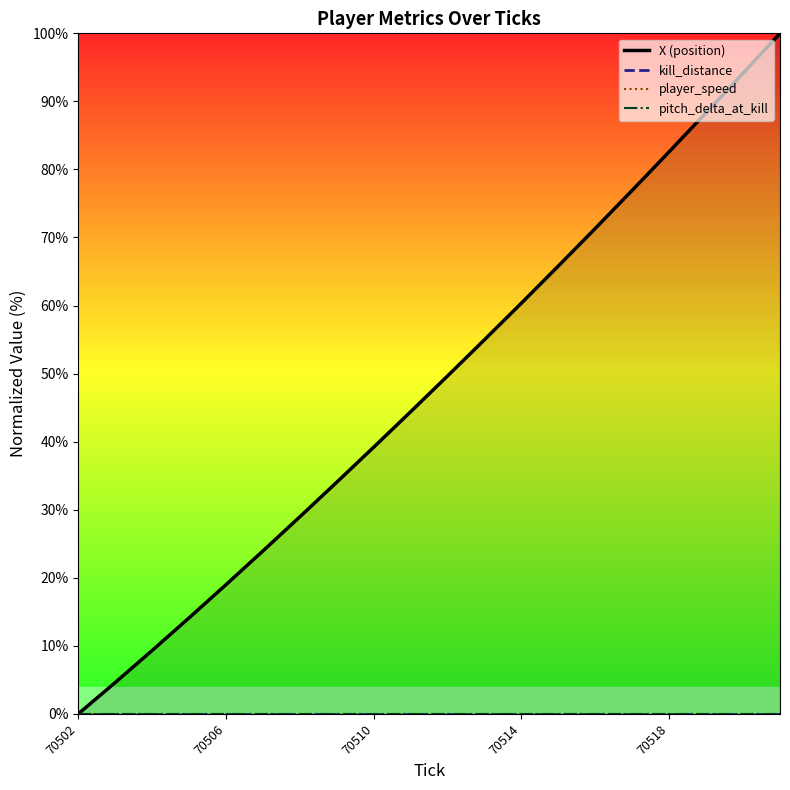

How many lines are shown in the chart?

4